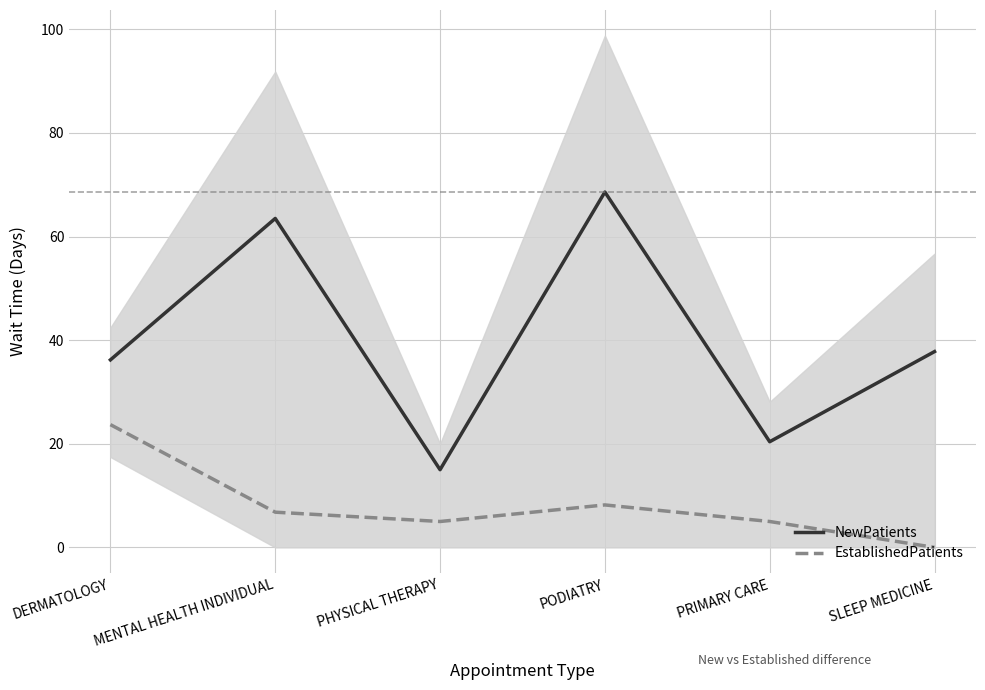

Does the chart display data point markers on the line(s)?

No